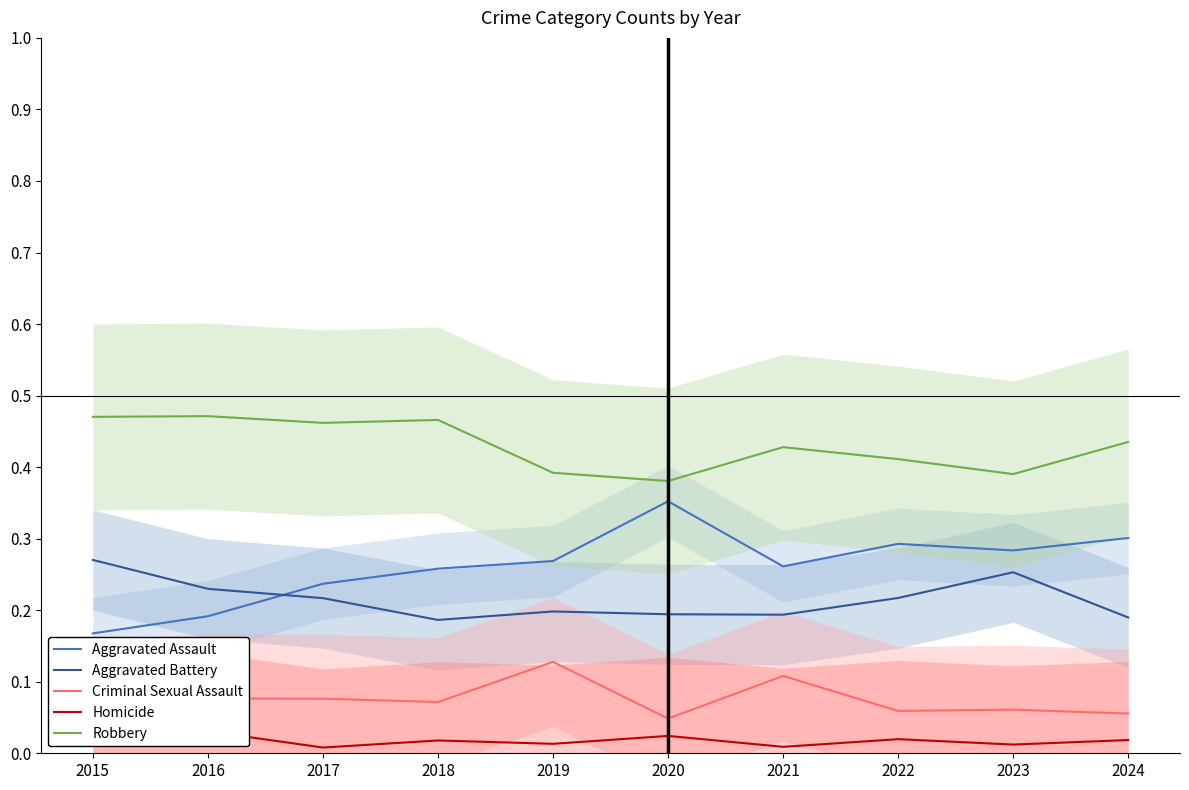

Is the value of Aggravated Assault at 2024 greater than the value of Robbery at 2018?

No